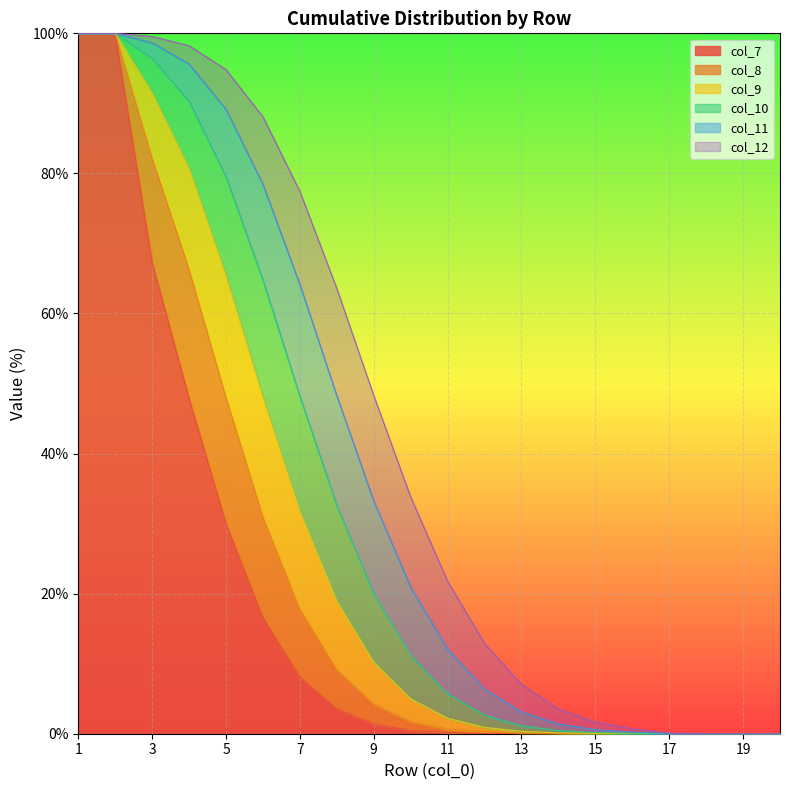

True or false: col_7 and col_12 cross at least once.

False